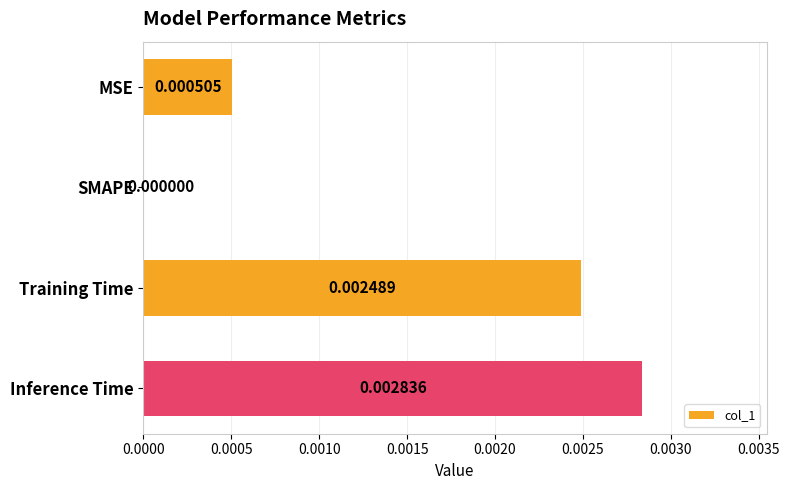

Between SMAPE and Training Time, which is larger?

Training Time